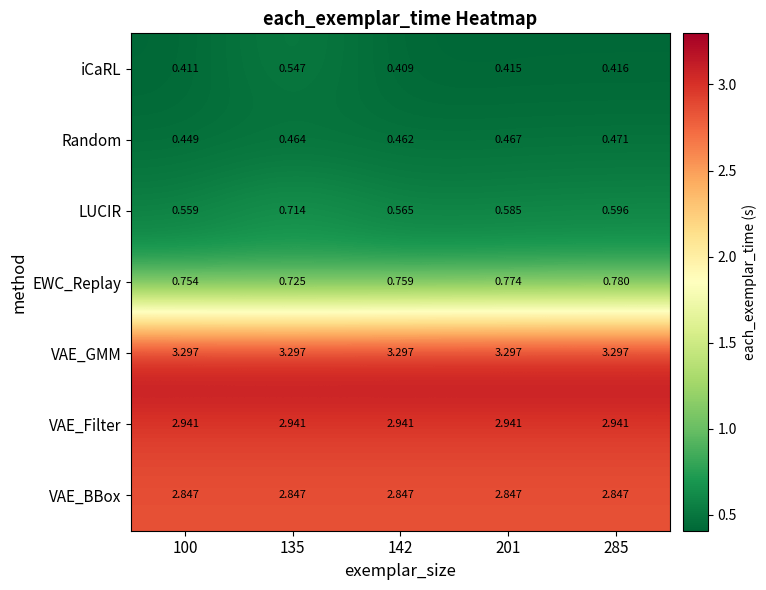

At 135, list the series in order from smallest to largest.

Random, iCaRL, LUCIR, EWC_Replay, VAE_BBox, VAE_Filter, VAE_GMM